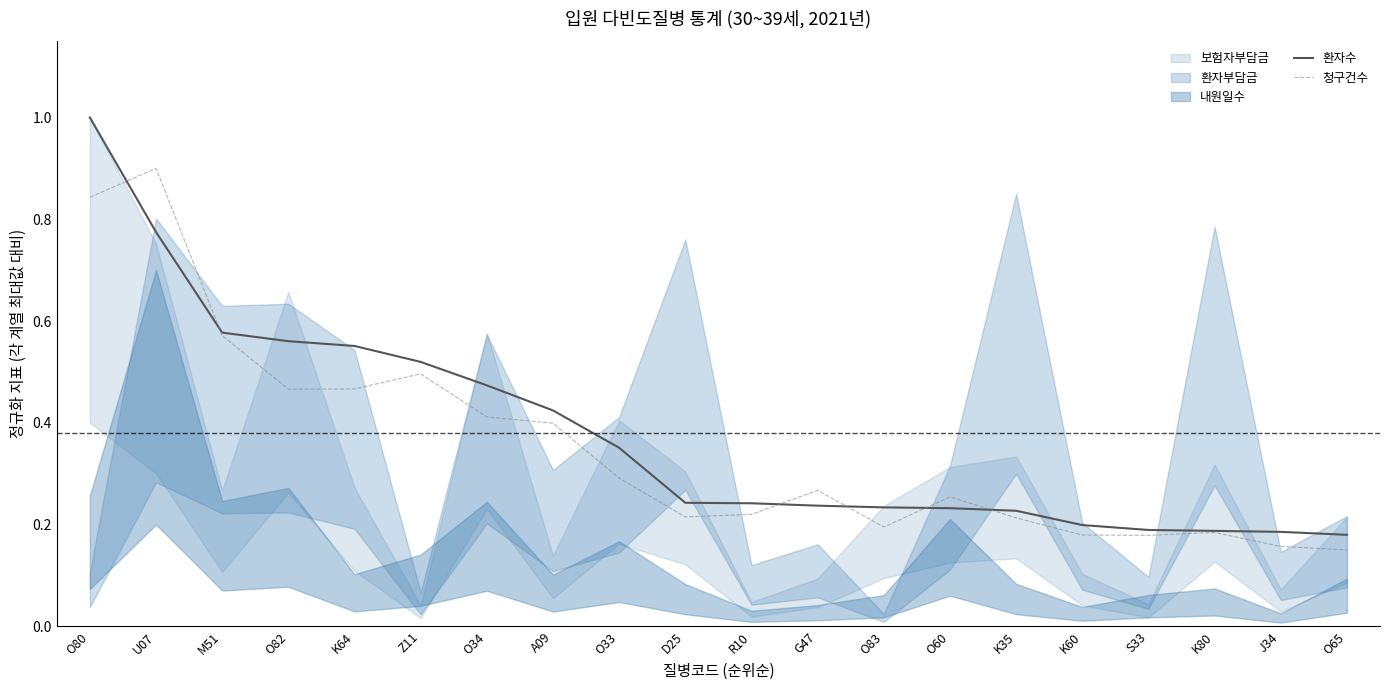

Which category has the highest value in the 환자수 series?

O80